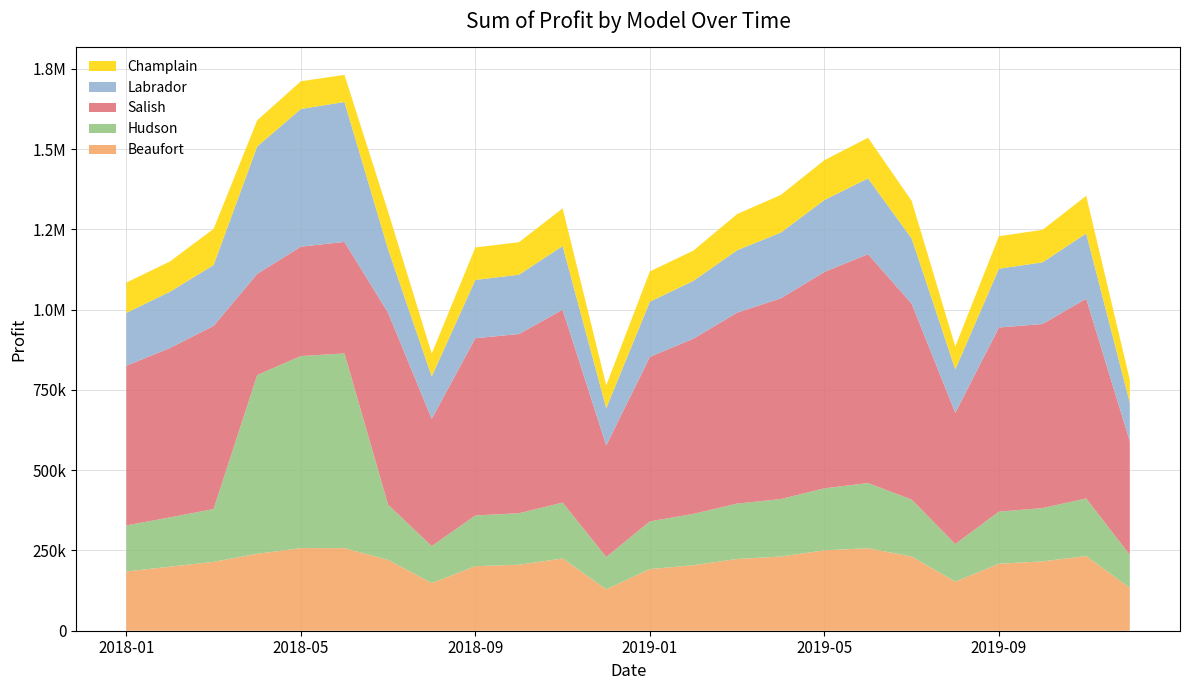

Reading left to right, extract all data points from this chart.

Beaufort: 184500.0	199500.0	214500.0	239656.2	257288.8	257103.0	220500.0	148500.0	201000.0	205500.0	225000.0	129000.0	192000.0	204000.0	223500.0	231000.0	250500.0	256875.0	231000.0	153000.0	208500.0	216000.0	232500.0	133500.0
Hudson: 143500.0	153500.0	164500.0	556763.8	598225.0	606648.0	172000.0	115000.0	158000.0	160500.0	174000.0	100500.0	148500.0	160000.0	172500.0	179000.0	193000.0	203125.0	177500.0	117000.0	162500.0	166000.0	179500.0	103000.0
Salish: 497150.0	527650.0	570350.0	315018.8	340735.0	347317.5	597800.0	396500.0	552050.0	558150.0	600850.0	347700.0	512400.0	545950.0	594750.0	625250.0	674050.0	712937.5	610000.0	408700.0	573400.0	573400.0	622200.0	353800.0
Labrador: 164800.0	175200.0	189600.0	396845.0	428747.5	435805.5	197600.0	132000.0	181600.0	184800.0	198400.0	116000.0	172000.0	180000.0	194400.0	204800.0	224000.0	236000.0	203200.0	135200.0	183200.0	192000.0	203200.0	120000.0
Champlain: 94300.0	94300.0	112700.0	81598.8	86365.0	84411.0	117300.0	71300.0	101200.0	101200.0	117300.0	71300.0	94300.0	94300.0	112700.0	117300.0	124200.0	126500.0	117300.0	71300.0	101200.0	101200.0	117300.0	71300.0